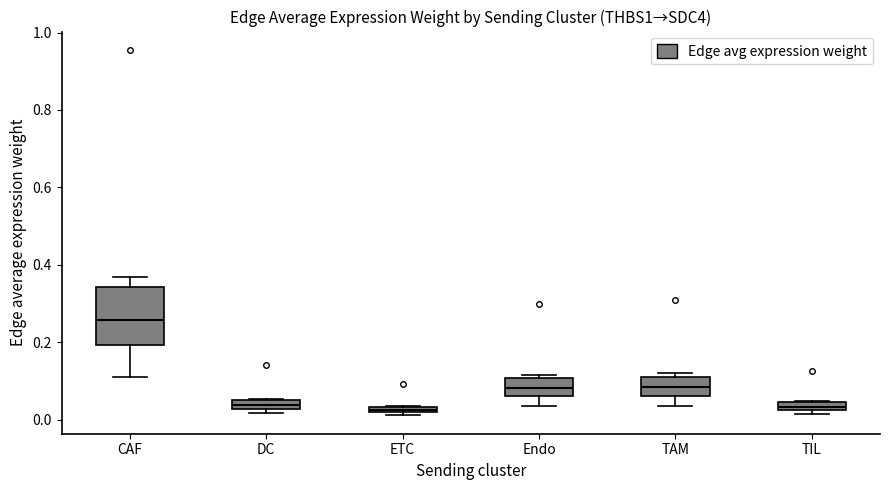

Comparing the boxes themselves (not the whiskers), which one is the tallest?

CAF